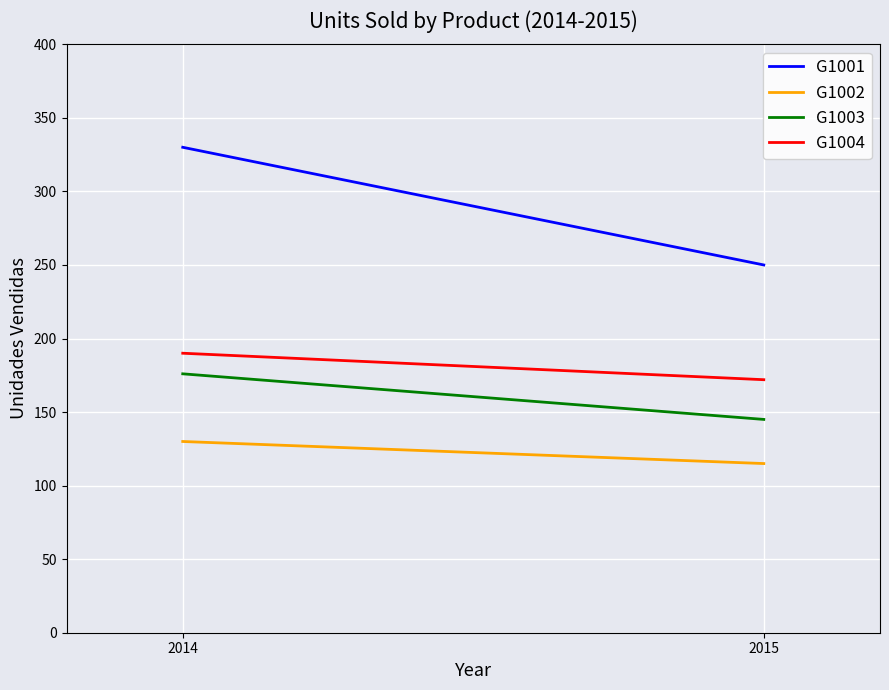

What is the total value across all series at 2015?

682